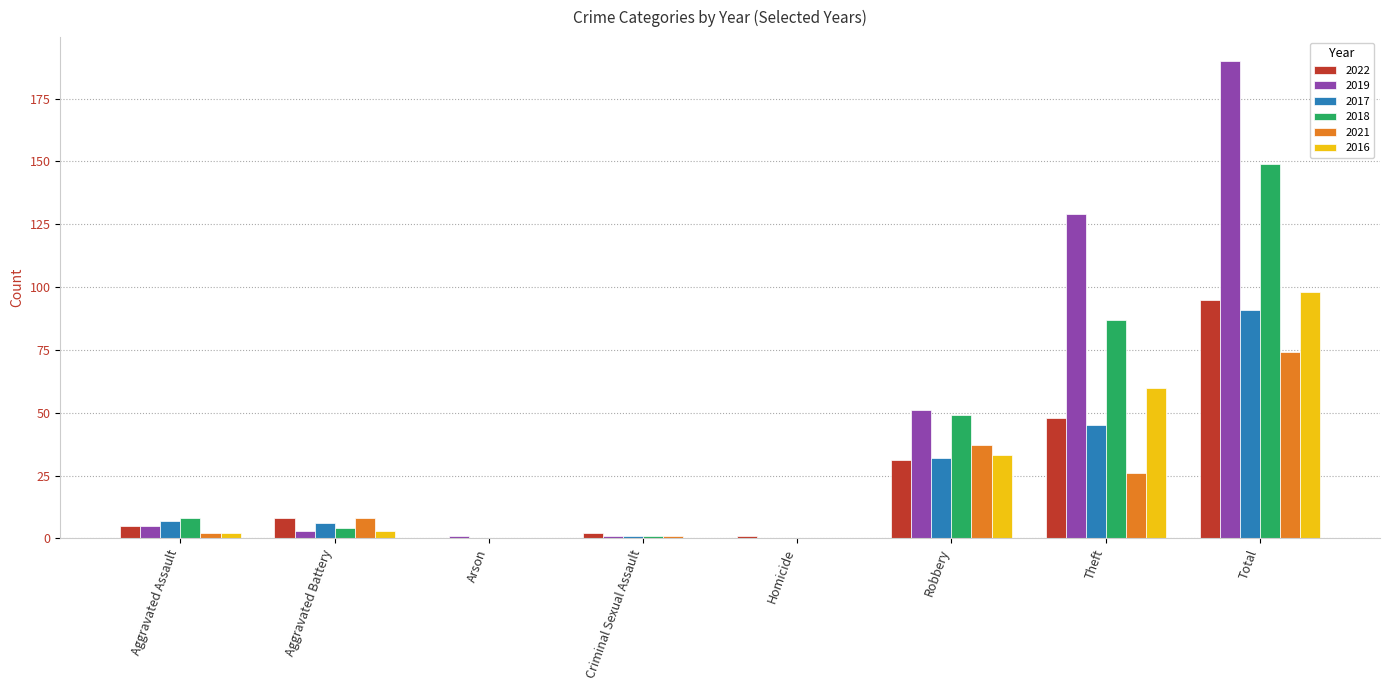

What is the maximum value shown in the chart?

190